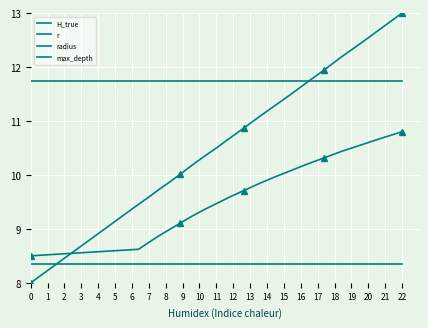

Reading left to right, what are all the values shown in this chart?

H_true: 8.0	9.5	9.6	9.7	9.9	10.0	10.2	10.3	10.5	10.7	10.9	11.1	11.3	11.5	11.7	11.9	12.2	12.4	12.7	13.0
r: 8.5	8.6	8.7	8.9	9.0	9.1	9.2	9.3	9.5	9.6	9.7	9.8	10.0	10.1	10.2	10.3	10.4	10.6	10.7	10.8
radius: 11.8	11.8	11.8	11.8	11.8	11.8	11.8	11.8	11.8	11.8	11.8	11.8	11.8	11.8	11.8	11.8	11.8	11.8	11.8	11.8
max_depth: 8.3	8.3	8.3	8.3	8.3	8.3	8.3	8.3	8.3	8.3	8.3	8.3	8.3	8.3	8.3	8.3	8.3	8.3	8.3	8.3